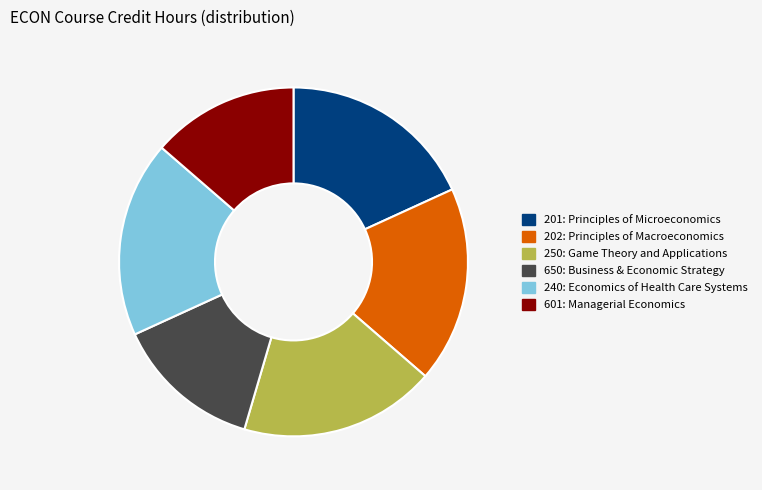

Combined, do 250 and 201 account for over 50%?

No